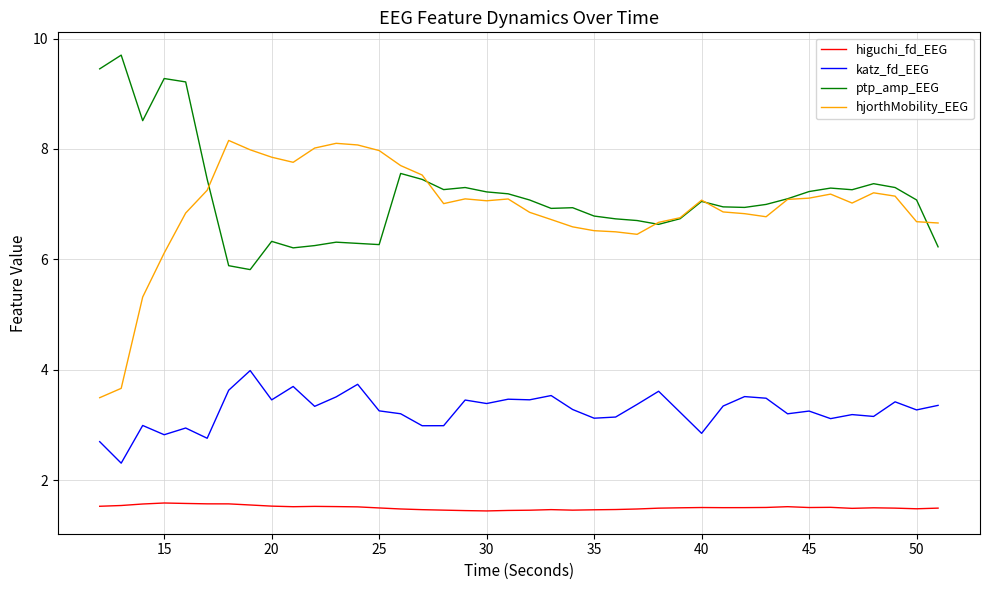

How many lines are shown in the chart?

4